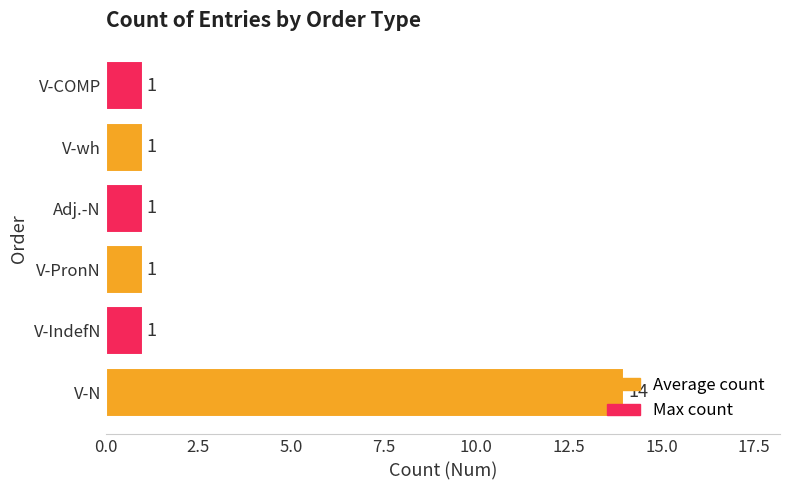

At which category does the chart reach its peak across all series?

V-N